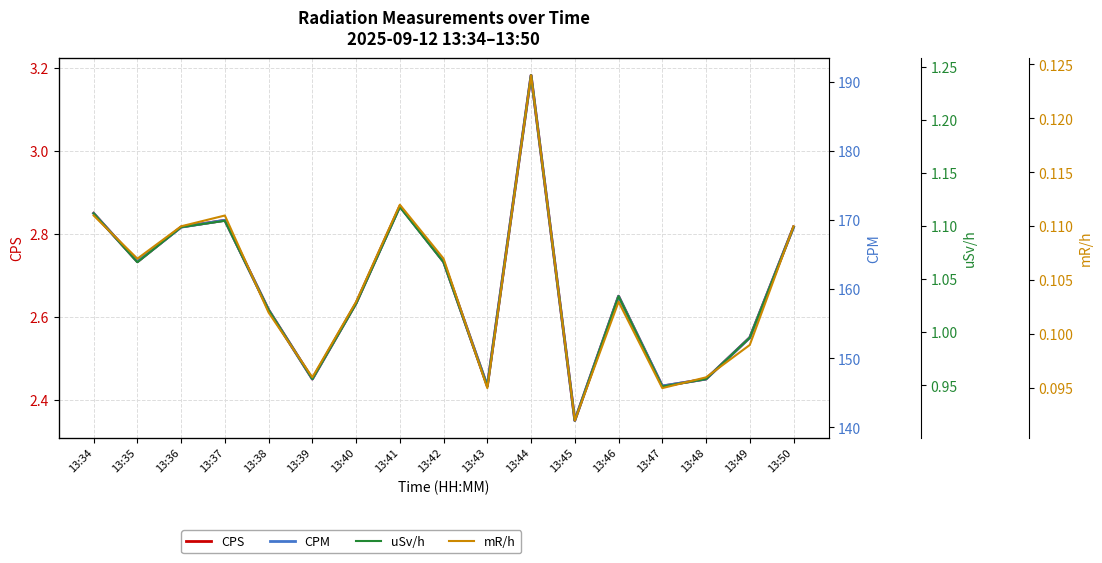

What is the value of the CPM point at the 17th from the left?

169.0